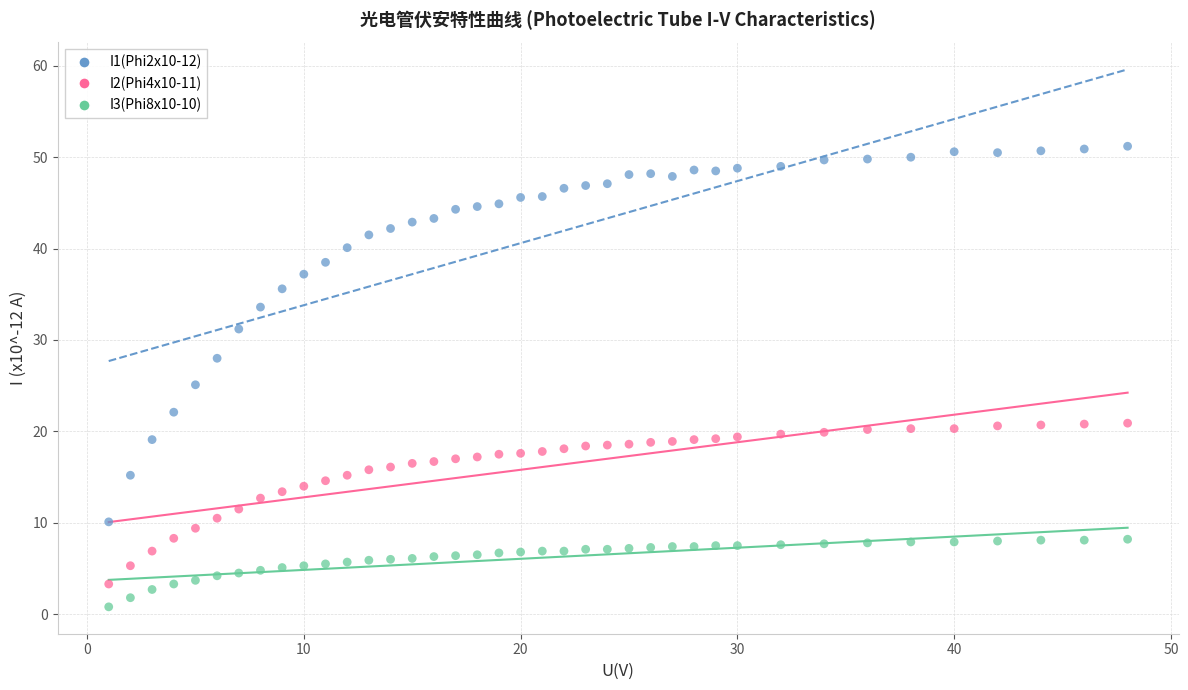

Which series has the widest spread of Y values?

I1(Phi2x10-12)